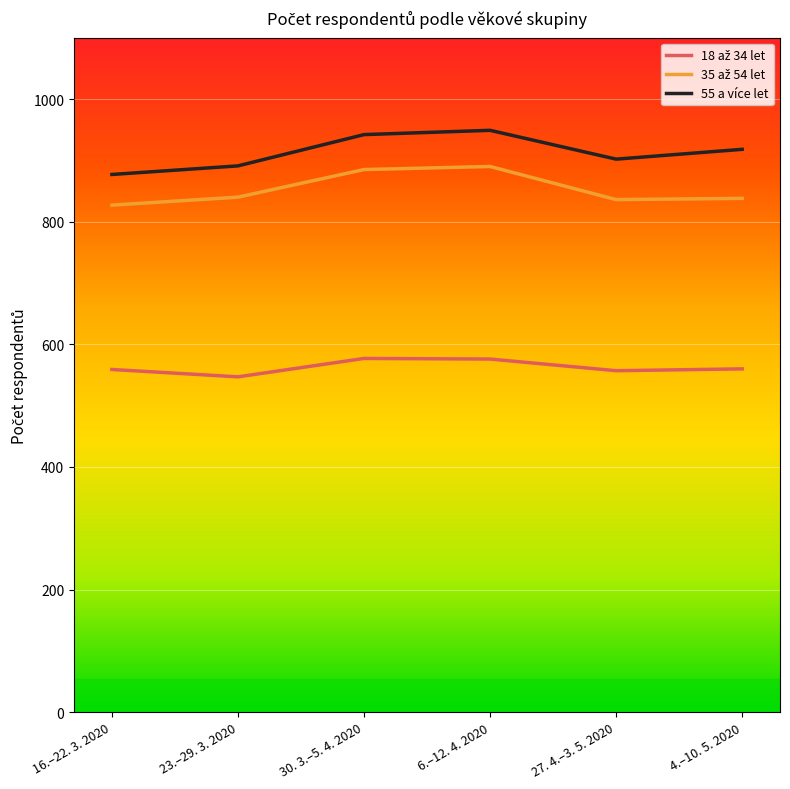

Which series has the largest total across all categories?

55 a více let